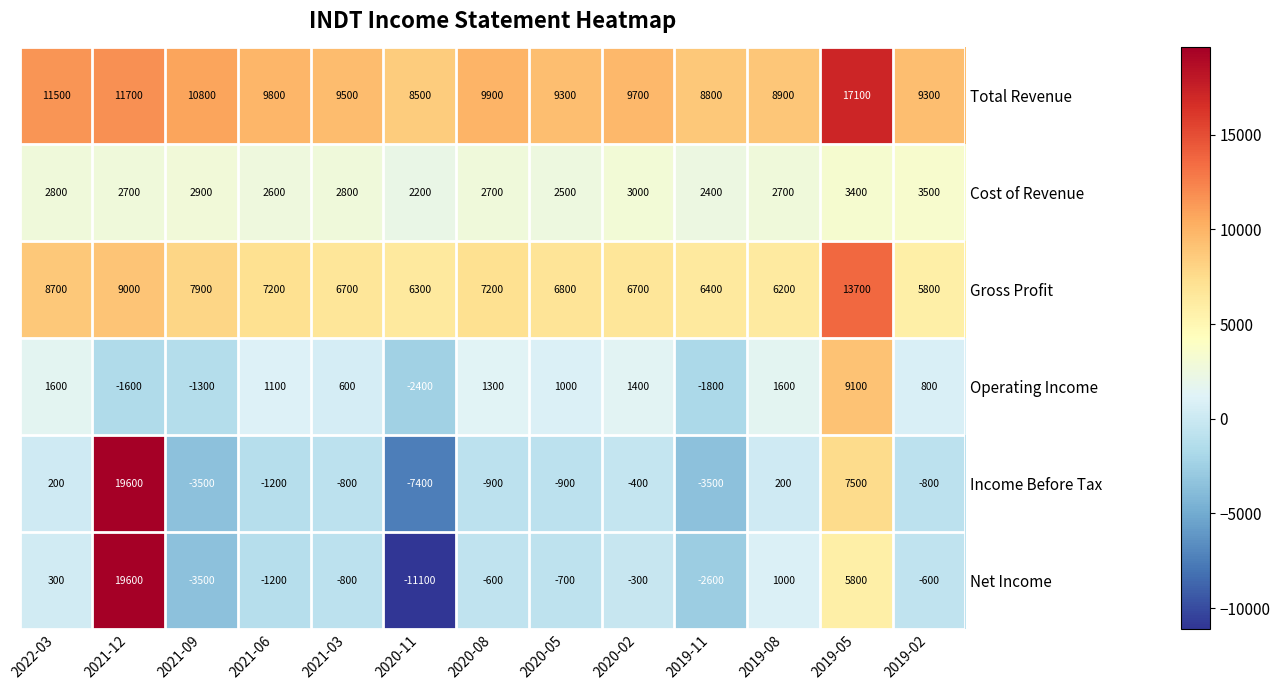

Rank the series at 2019-11 from highest to lowest value.

Total Revenue, Gross Profit, Cost of Revenue, Operating Income, Net Income, Income Before Tax